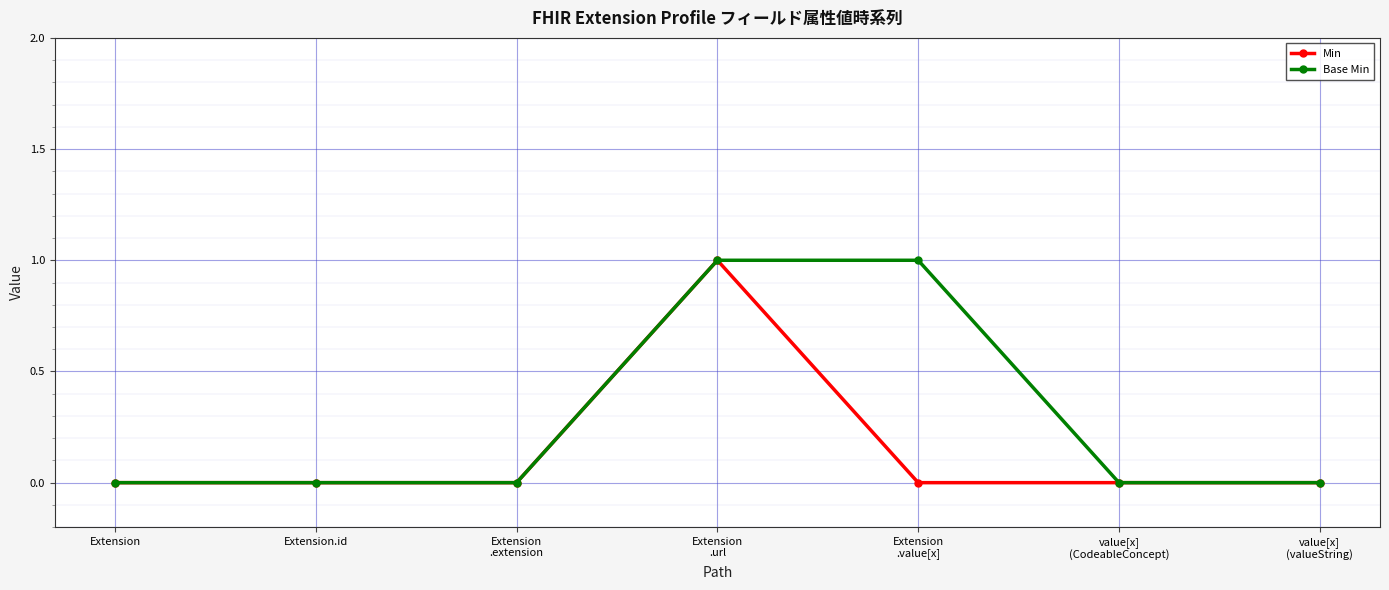

Reading left to right, what are all the values shown in this chart?

Min: Extension=0	Extension.id=0	Extension
.extension=0	Extension
.url=1	Extension
.value[x]=0	value[x]
(CodeableConcept)=0	value[x]
(valueString)=0
Base Min: Extension=0	Extension.id=0	Extension
.extension=0	Extension
.url=1	Extension
.value[x]=1	value[x]
(CodeableConcept)=0	value[x]
(valueString)=0